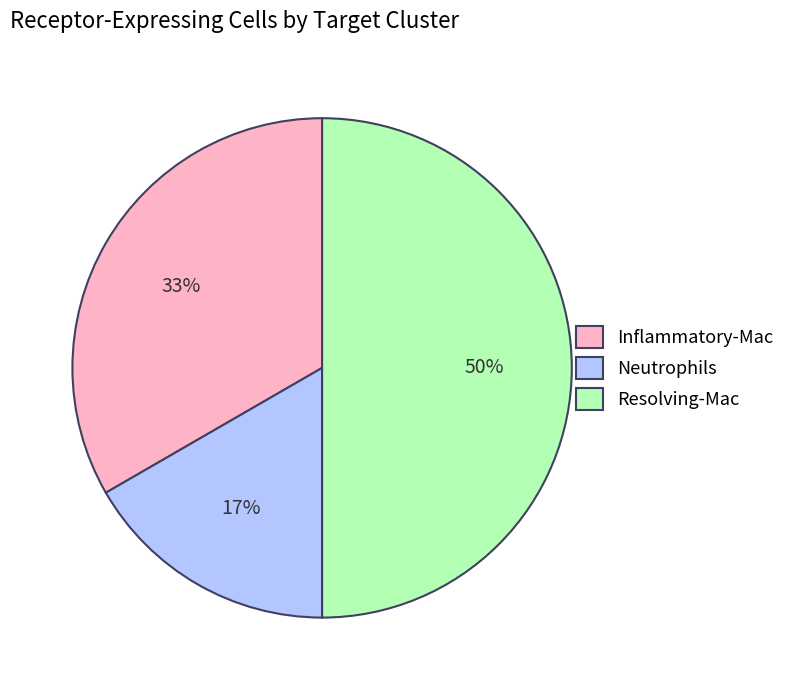

What percentage is the Inflammatory-Mac slice, to the nearest percent?

33%